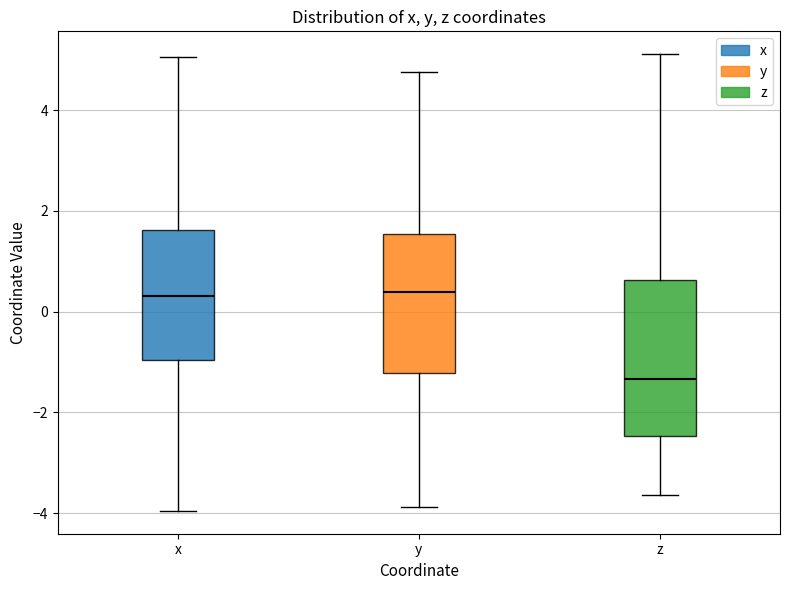

Comparing the boxes themselves (not the whiskers), which one is the tallest?

z